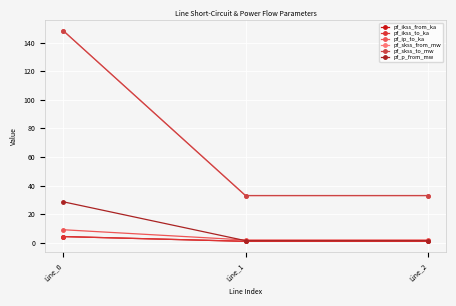

At Line_1, list the series in order from largest to smallest.

pf_skss_from_mw, pf_skss_to_mw, pf_ip_to_ka, pf_p_from_mw, pf_ikss_from_ka, pf_ikss_to_ka